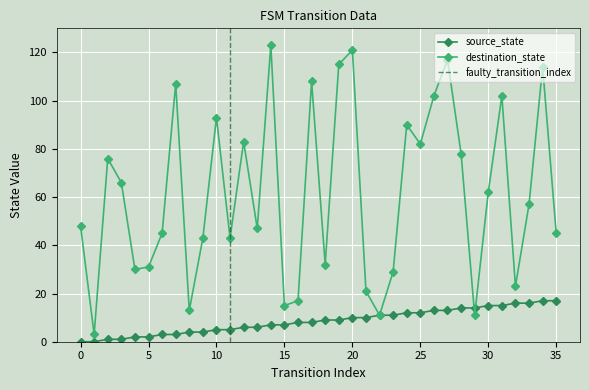

Which has a higher value, 6 or 28?

28